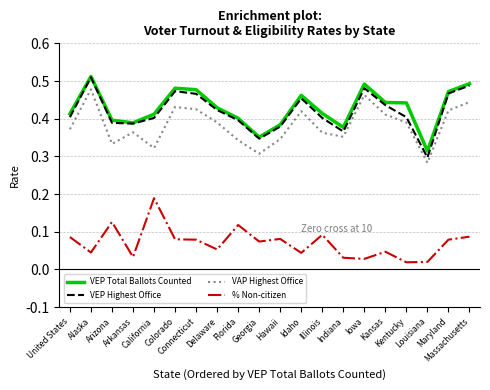

Which series has the widest spread of values?

VEP Highest Office